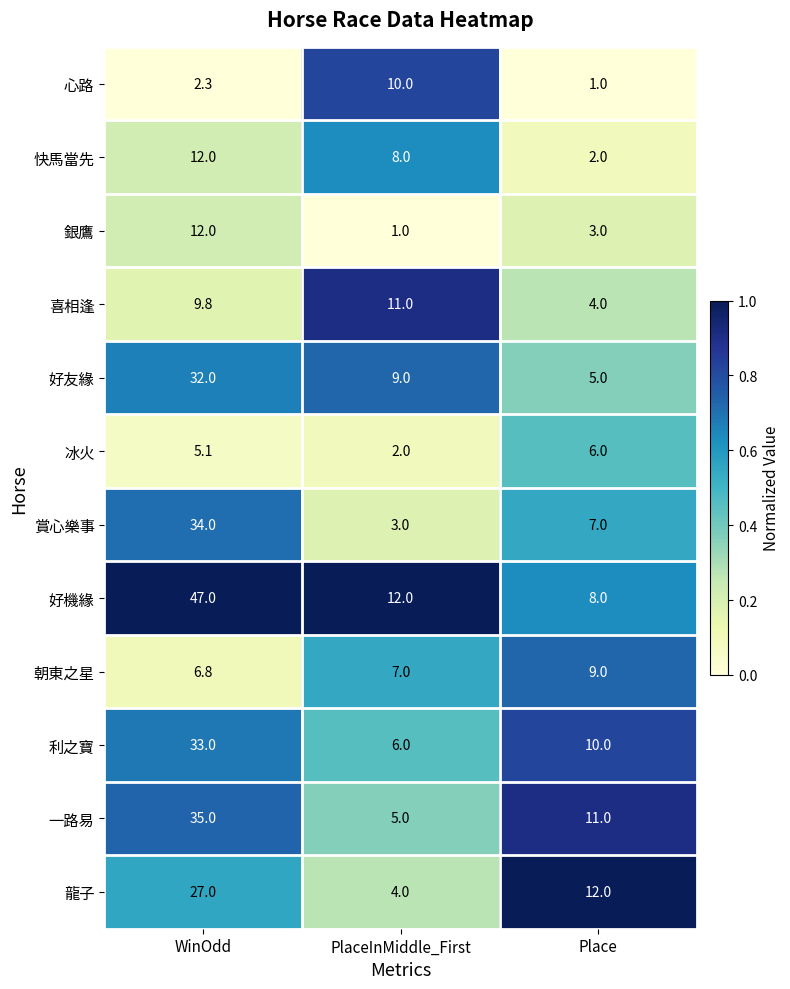

What is the average value of the 一路易 series?

17.0